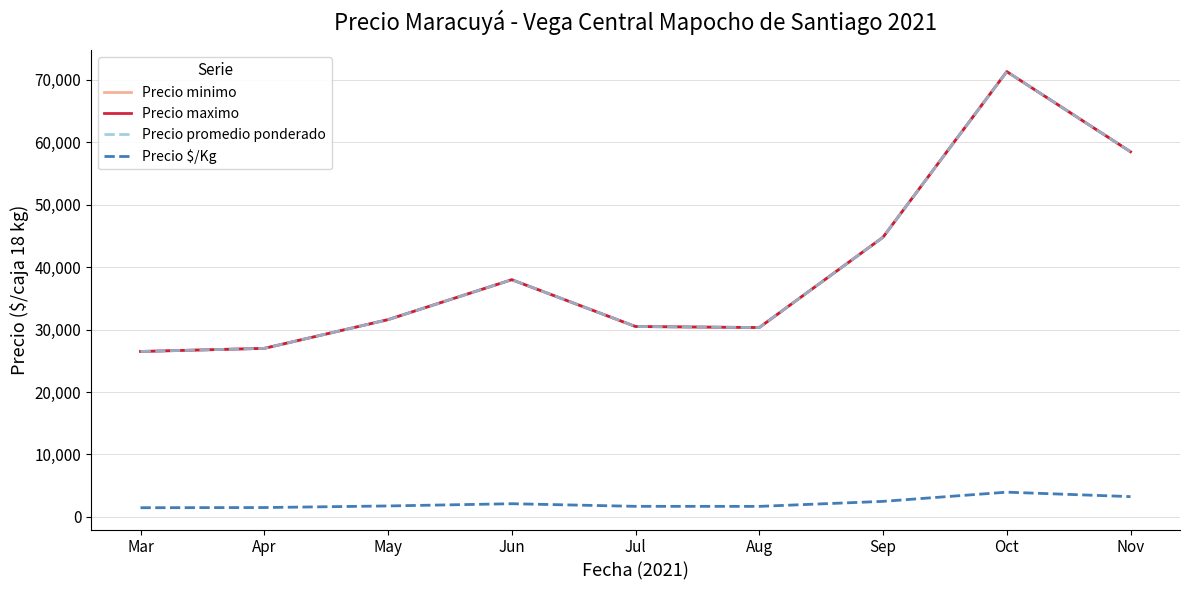

How many interior local valleys does the Precio promedio ponderado series have?

1